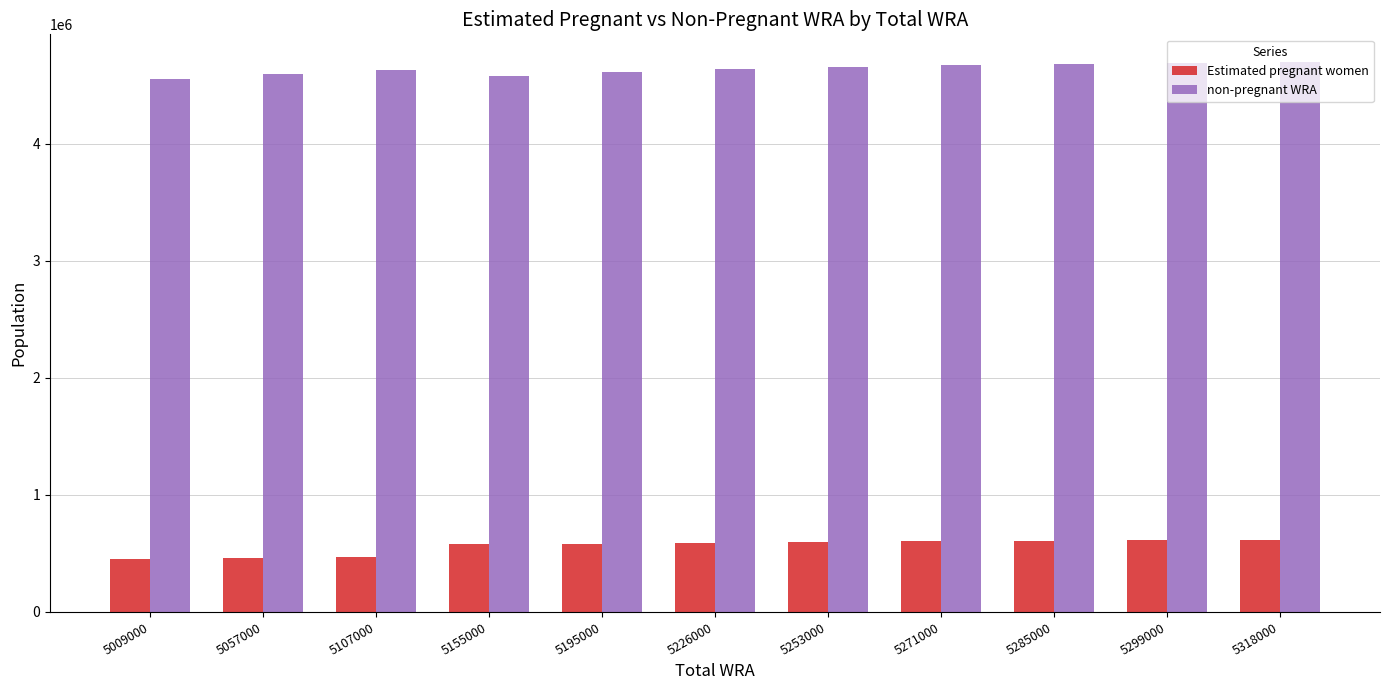

What is the total value across all series at 5318000?

5318000.0